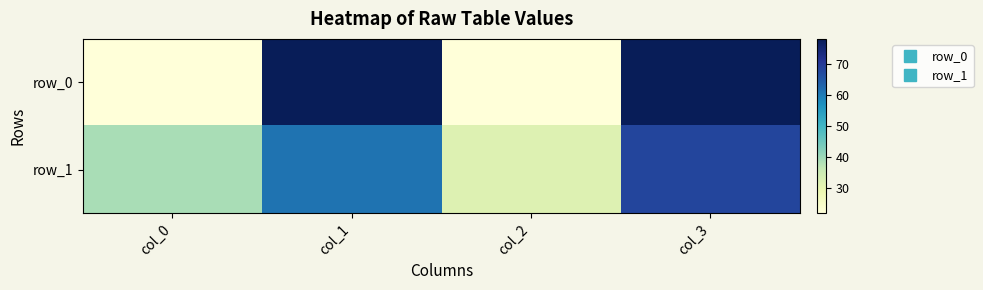

What value does the row_1 series have at col_3?

68